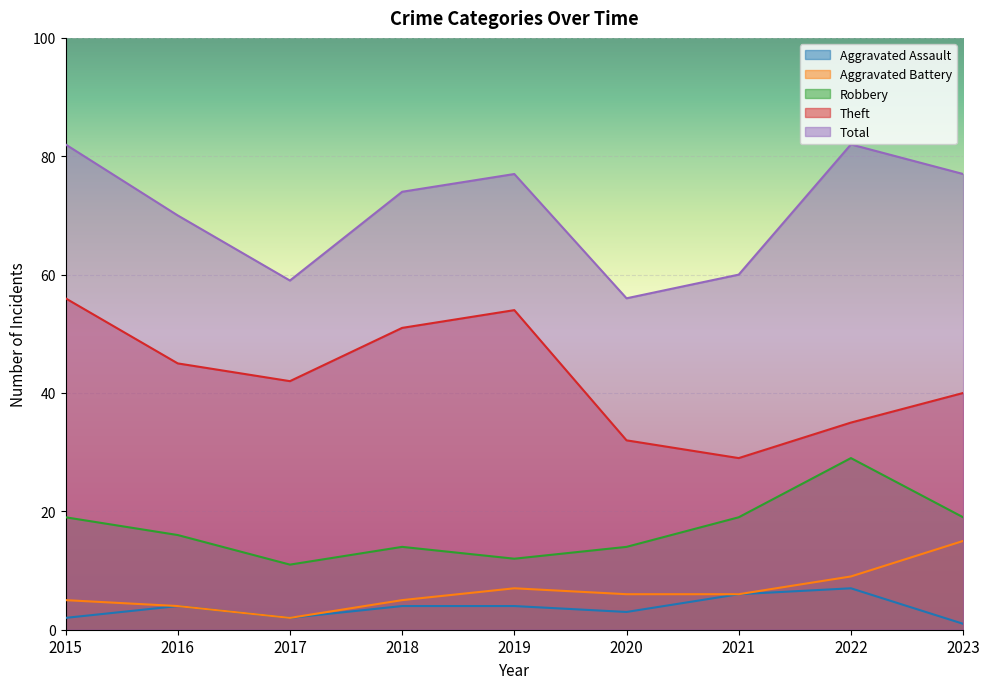

Reading left to right, what are all the values shown in this chart?

Aggravated Assault: 2015=2	2016=4	2017=2	2018=4	2019=4	2020=3	2021=6	2022=7	2023=1
Aggravated Battery: 2015=5	2016=4	2017=2	2018=5	2019=7	2020=6	2021=6	2022=9	2023=15
Robbery: 2015=19	2016=16	2017=11	2018=14	2019=12	2020=14	2021=19	2022=29	2023=19
Theft: 2015=56	2016=45	2017=42	2018=51	2019=54	2020=32	2021=29	2022=35	2023=40
Total: 2015=82	2016=70	2017=59	2018=74	2019=77	2020=56	2021=60	2022=82	2023=77